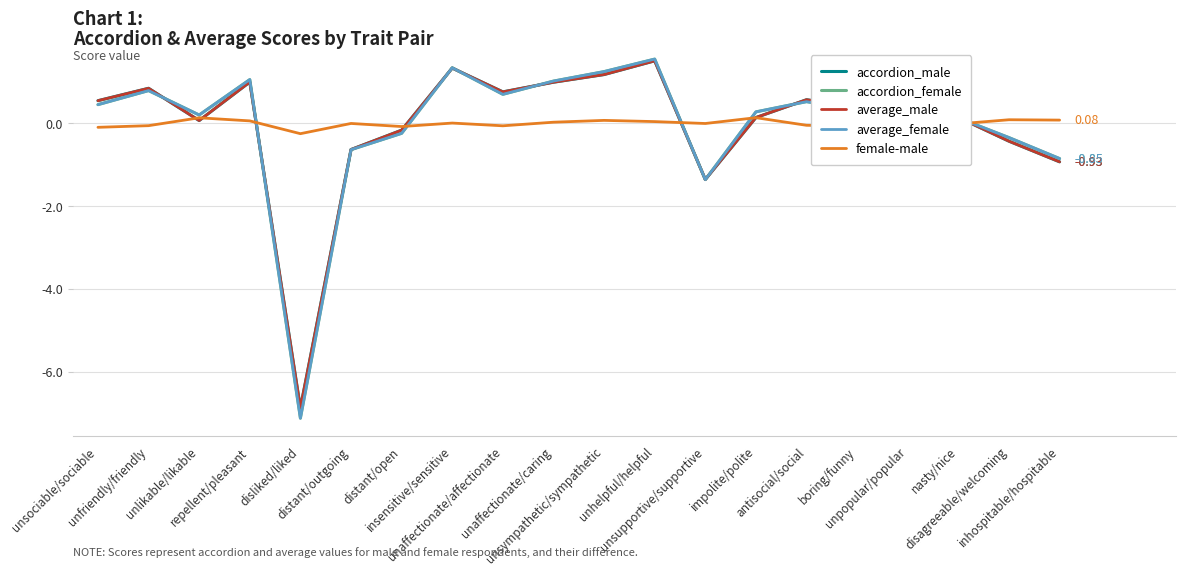

Reading left to right, extract all data points from this chart.

accordion_male: 0.5	0.8	0.1	1.0	-6.9	-0.6	-0.2	1.3	0.8	1.0	1.2	1.5	-1.4	0.1	0.6	0.4	-0.8	0.1	-0.4	-0.9
accordion_female: 0.5	0.8	0.2	1.1	-7.1	-0.6	-0.2	1.3	0.7	1.0	1.2	1.6	-1.4	0.3	0.5	0.3	-0.8	0.1	-0.3	-0.9
average_male: 0.5	0.8	0.1	1.0	-6.9	-0.6	-0.2	1.3	0.8	1.0	1.2	1.5	-1.4	0.1	0.6	0.4	-0.8	0.1	-0.4	-0.9
average_female: 0.5	0.8	0.2	1.1	-7.1	-0.6	-0.2	1.3	0.7	1.0	1.2	1.6	-1.4	0.3	0.5	0.3	-0.8	0.1	-0.3	-0.9
female-male: -0.1	-0.1	0.1	0.1	-0.2	-0.0	-0.1	0.0	-0.1	0.0	0.1	0.0	-0.0	0.1	-0.0	-0.1	-0.0	-0.0	0.1	0.1